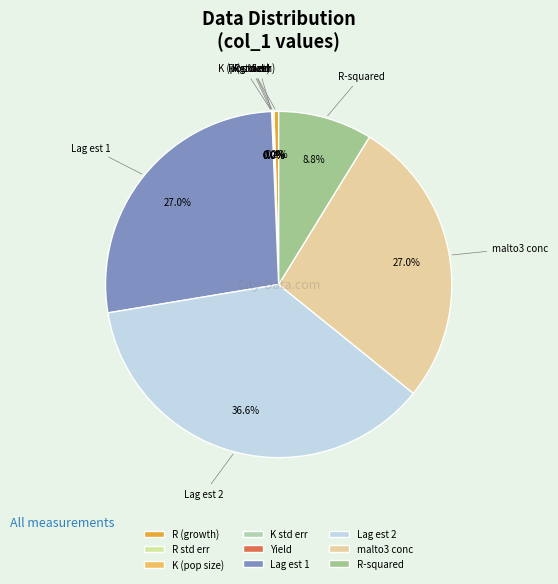

Which slice is the largest?

Lag est 2